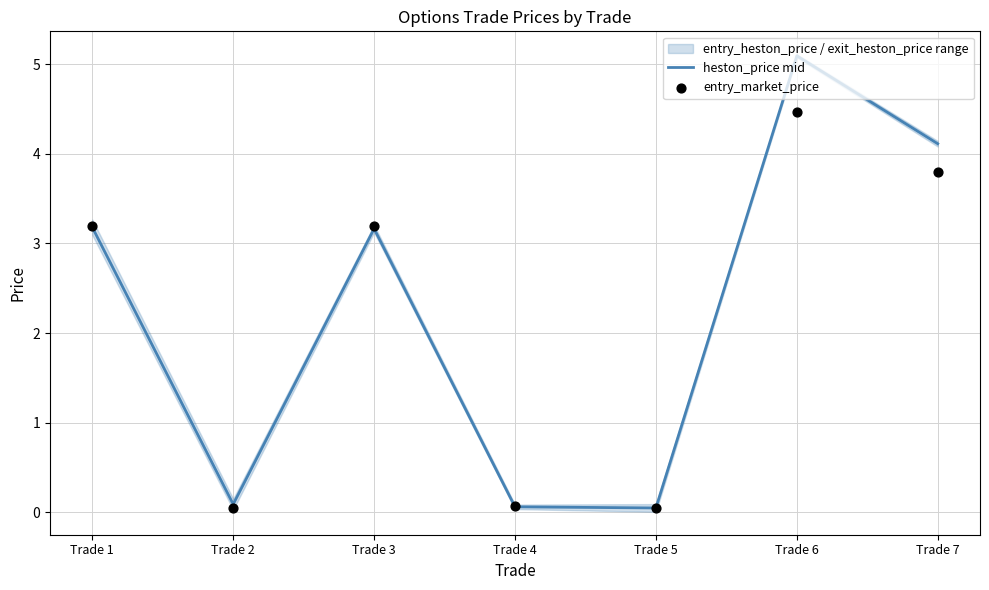

At how many categories does at least one series exceed 2?

4